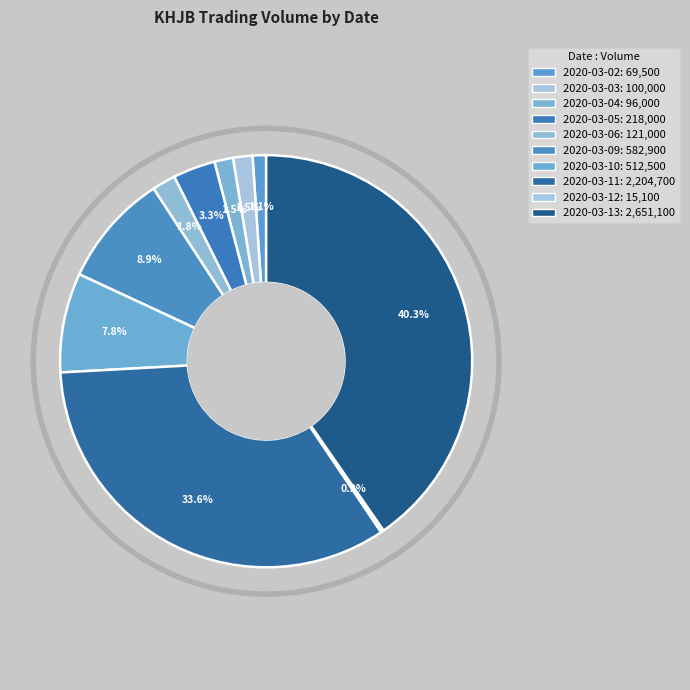

What is the largest slice in the pie chart?

2020-03-13